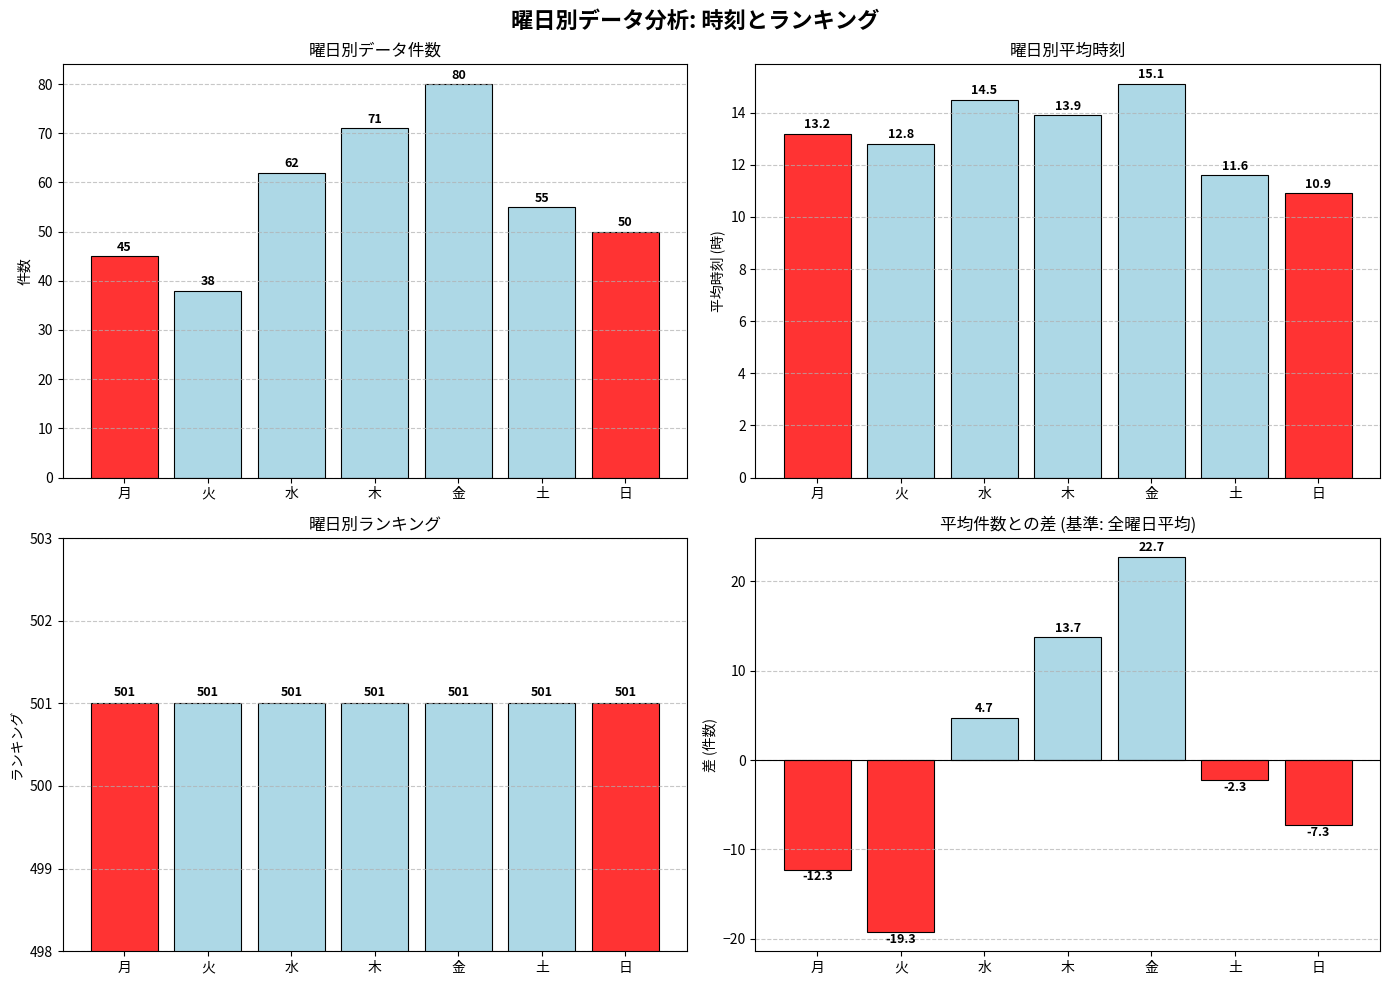

What is the total value across all series at 火?

532.5